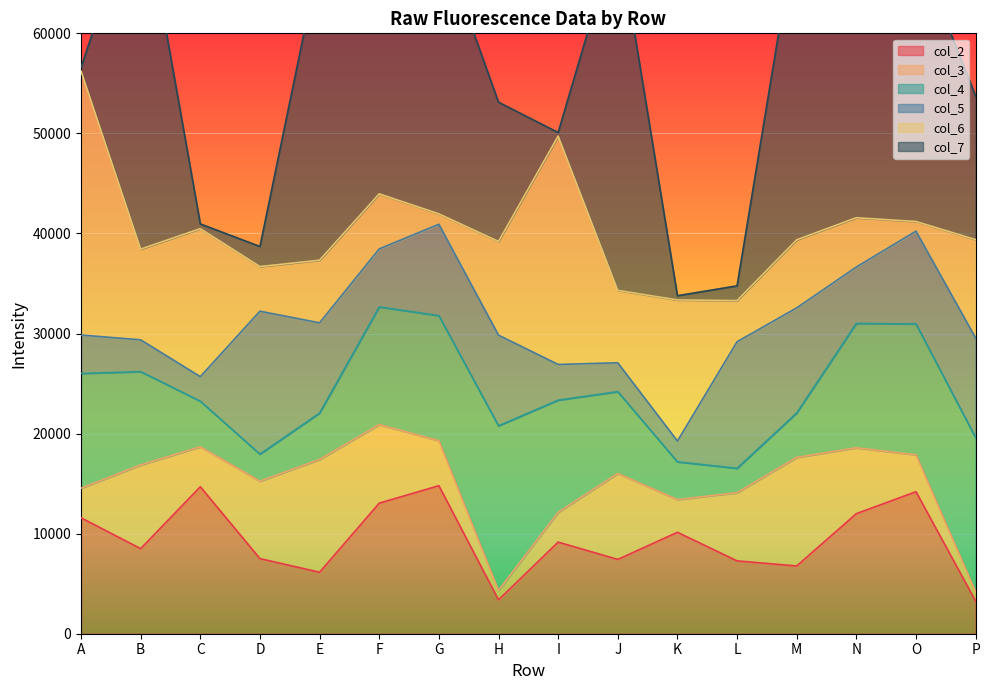

What is the minimum value shown in the chart?

352